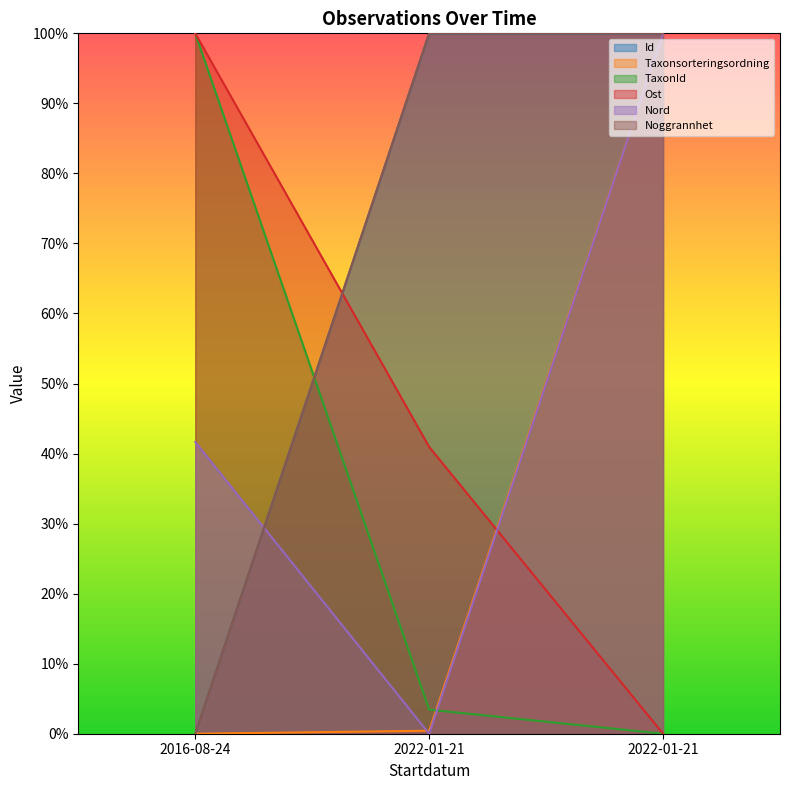

Which series has the largest range (max minus min)?

Id